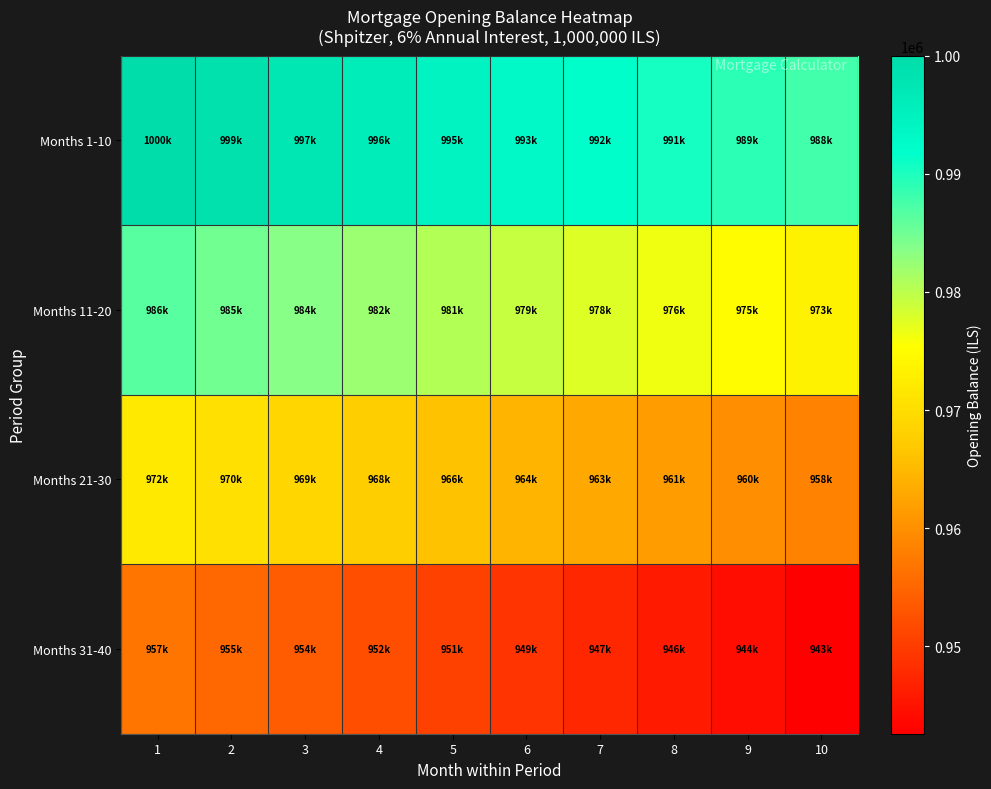

Between 4 and 10, which is larger?

4